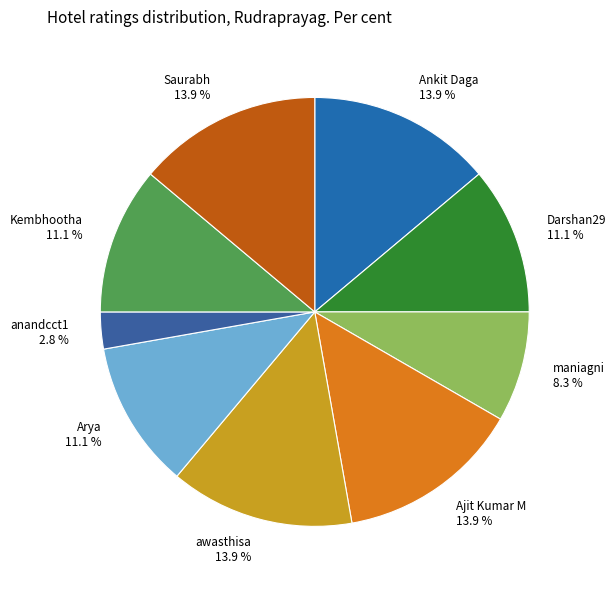

What is the smallest slice in the pie chart?

anandcct1 2.8 %